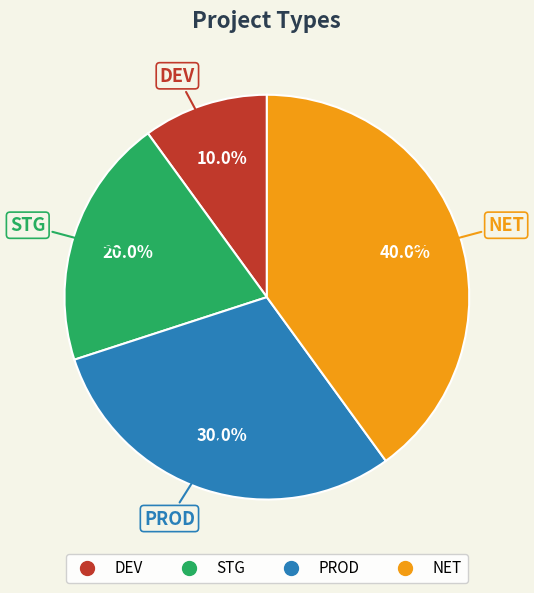

The STG slice represents 20% of the pie. True or false?

True